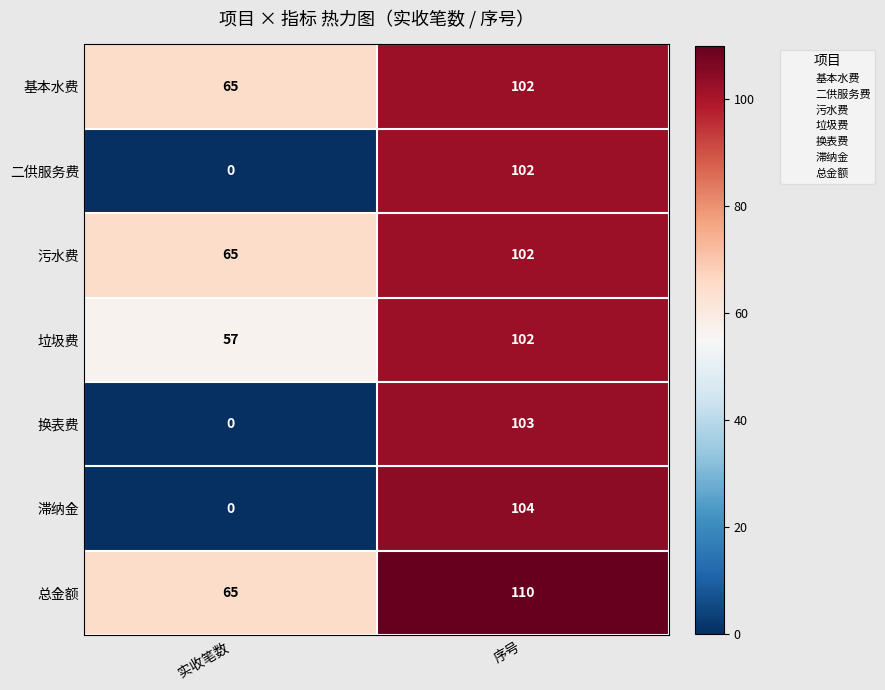

What is the sum of all 基本水费 values?

167